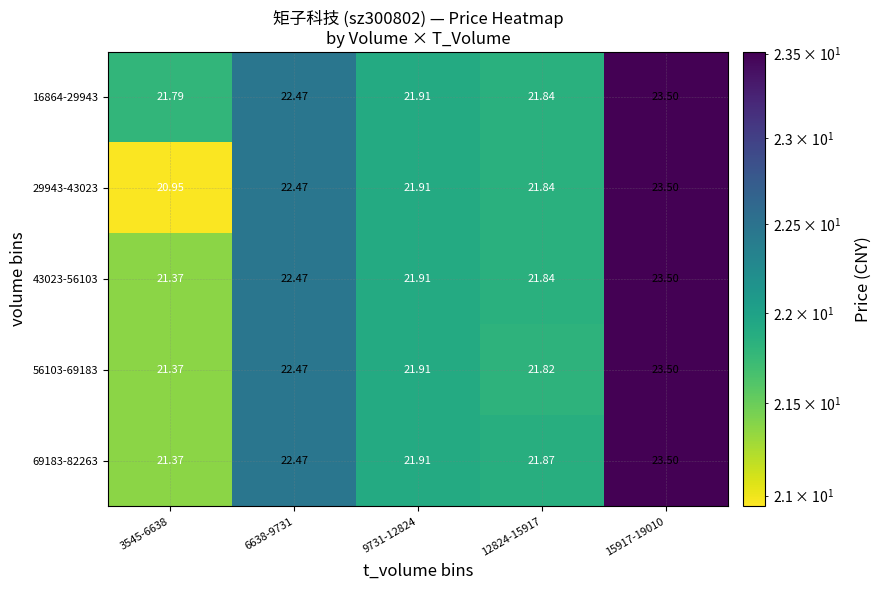

Reading left to right, list all the values displayed in this chart.

16864-29943: 3545-6638=21.8	6638-9731=22.5	9731-12824=21.9	12824-15917=21.8	15917-19010=23.5
29943-43023: 3545-6638=20.9	6638-9731=22.5	9731-12824=21.9	12824-15917=21.8	15917-19010=23.5
43023-56103: 3545-6638=21.4	6638-9731=22.5	9731-12824=21.9	12824-15917=21.8	15917-19010=23.5
56103-69183: 3545-6638=21.4	6638-9731=22.5	9731-12824=21.9	12824-15917=21.8	15917-19010=23.5
69183-82263: 3545-6638=21.4	6638-9731=22.5	9731-12824=21.9	12824-15917=21.9	15917-19010=23.5